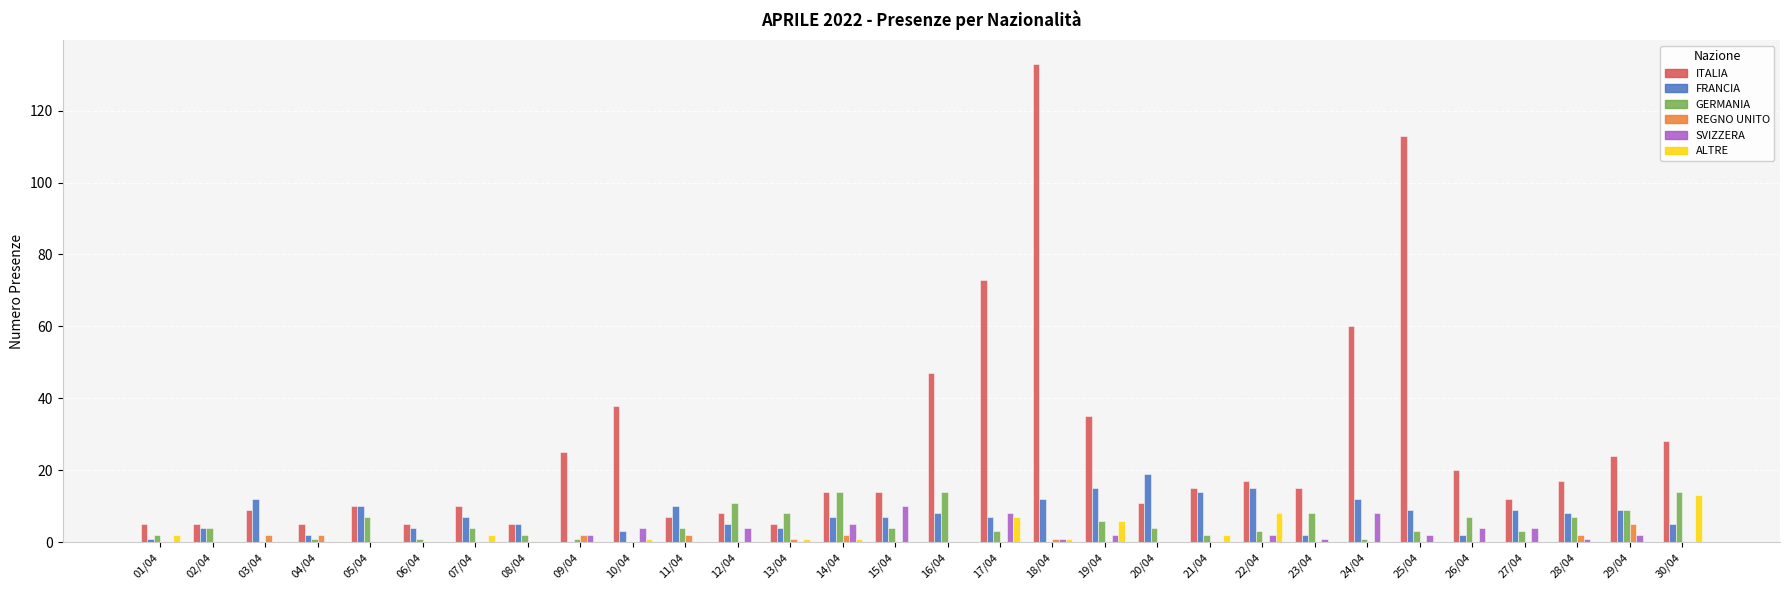

Is it true that FRANCIA equals 15 at 19/04?

True